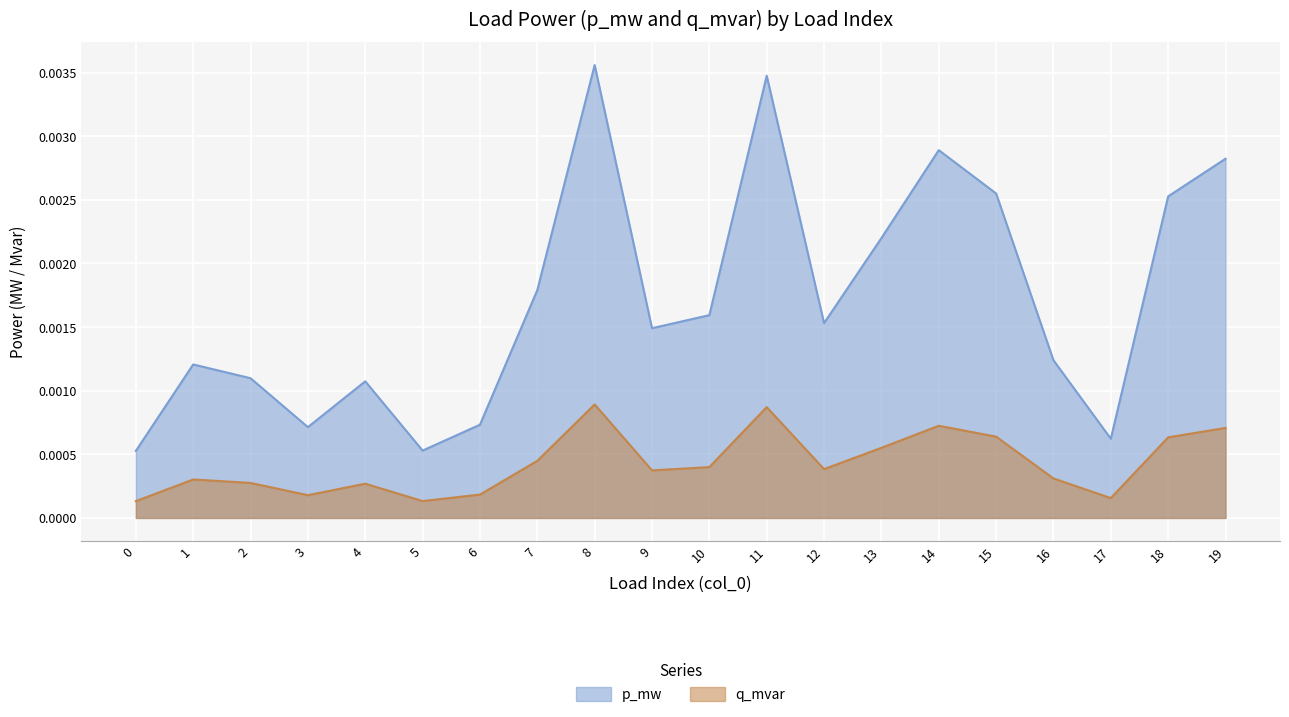

Which has a higher value, 12 or 13?

13